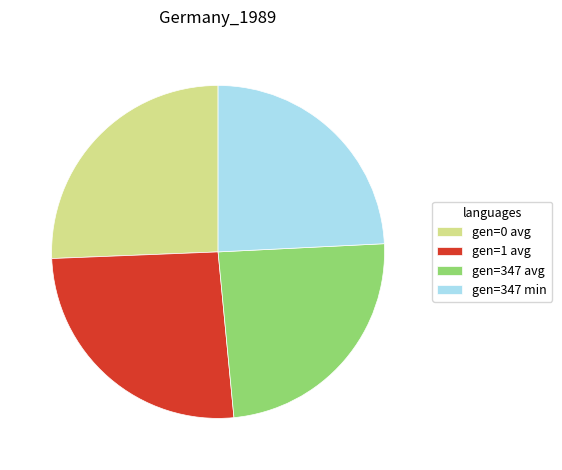

Approximately how many times larger is the value at gen=347 min compared to gen=0 avg?

0.9